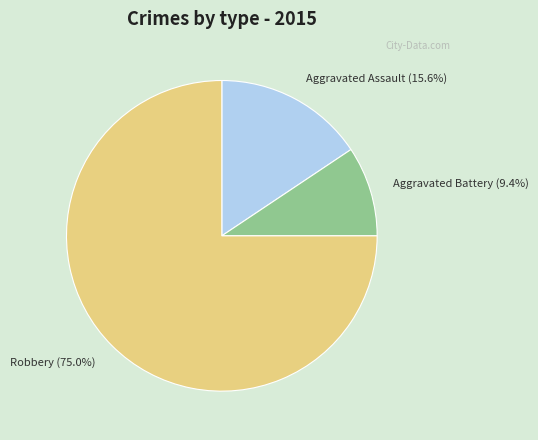

Is Robbery the majority of the pie?

Yes